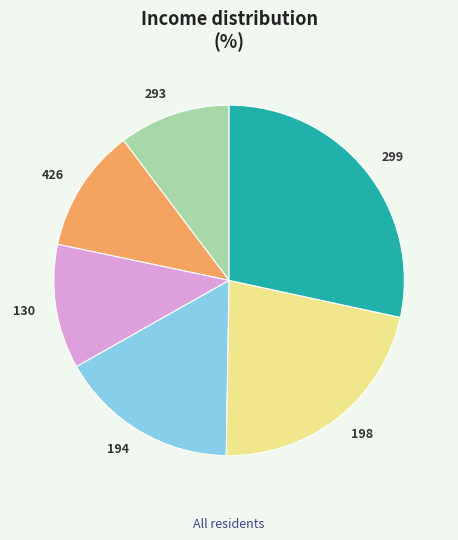

How many slices are in this pie chart?

6